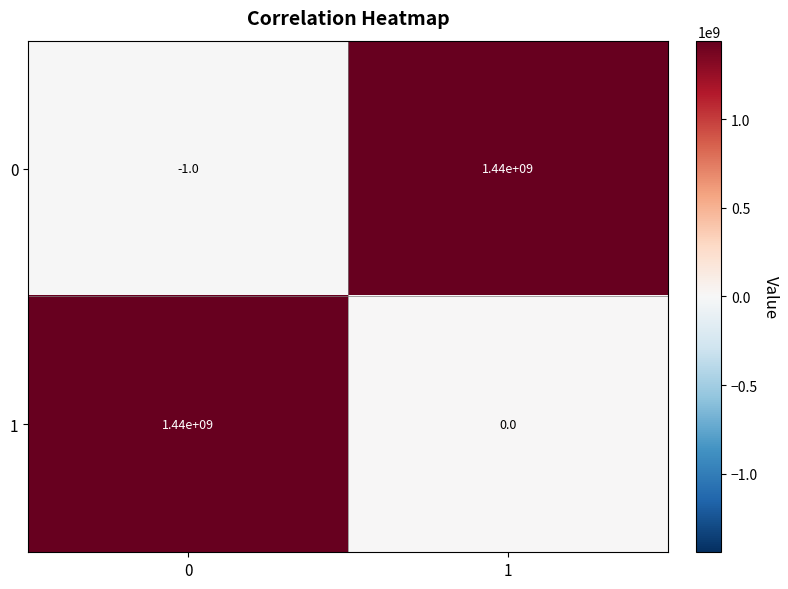

Reading left to right, transcribe all the data shown in this chart.

0: 0=-1	1=1440000000
1: 0=1440000000	1=0